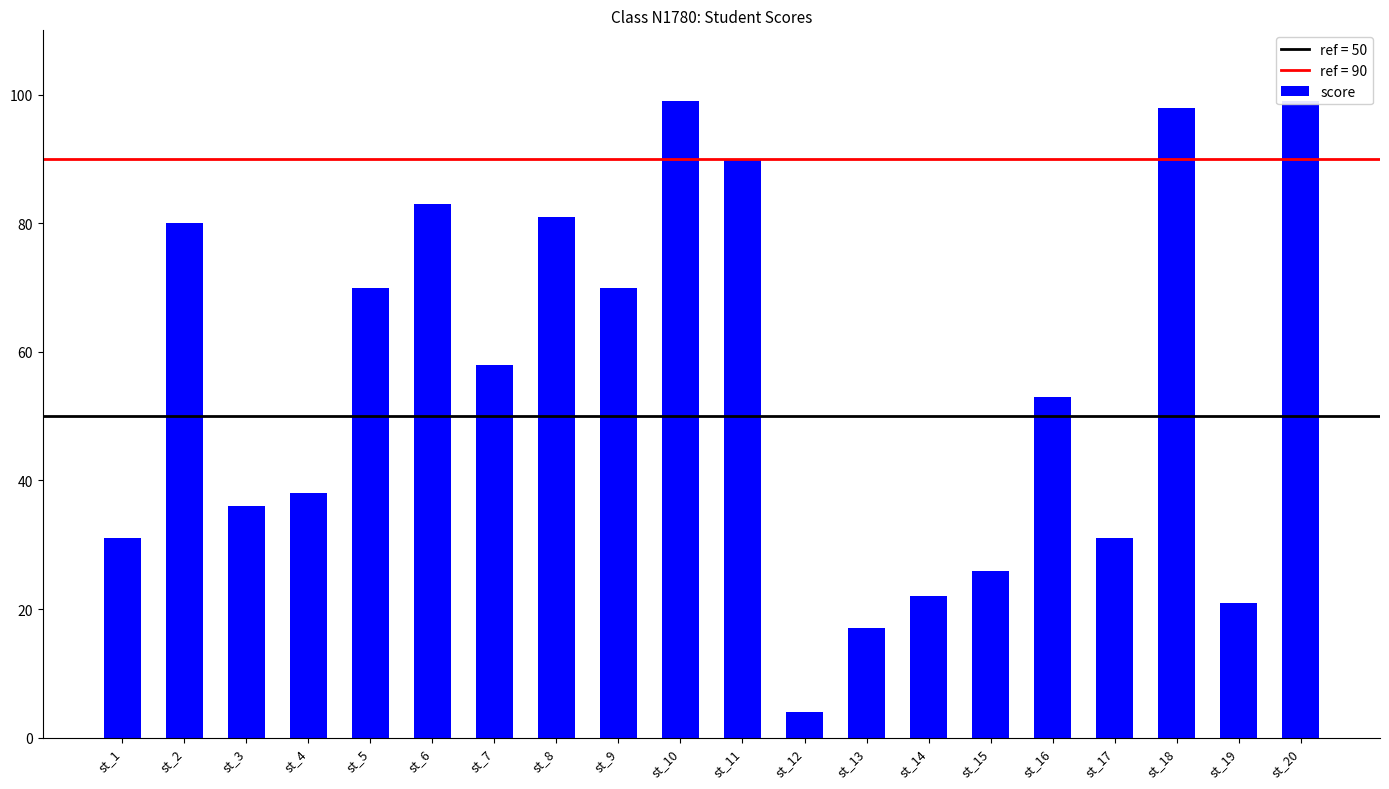

What is the ratio of the value at st_10 to the value at st_2?

1.2